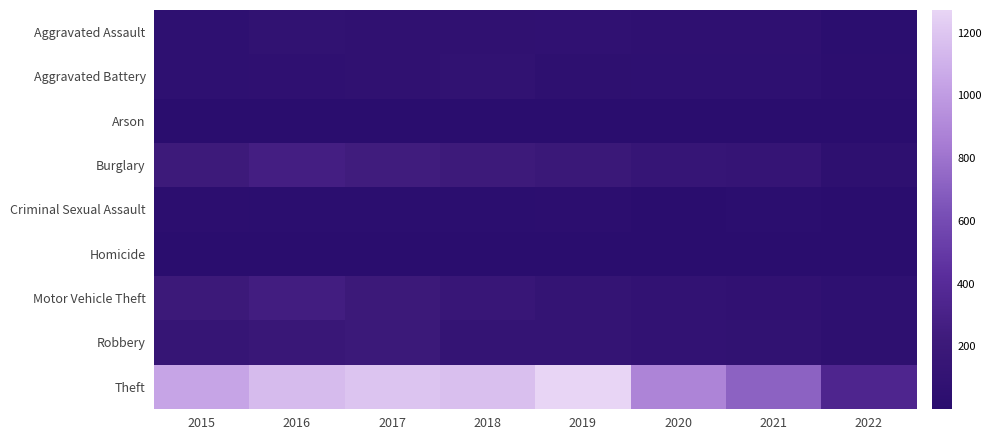

Rank the series at 2019 from highest to lowest value.

Theft, Burglary, Motor Vehicle Theft, Robbery, Aggravated Assault, Aggravated Battery, Criminal Sexual Assault, Arson, Homicide